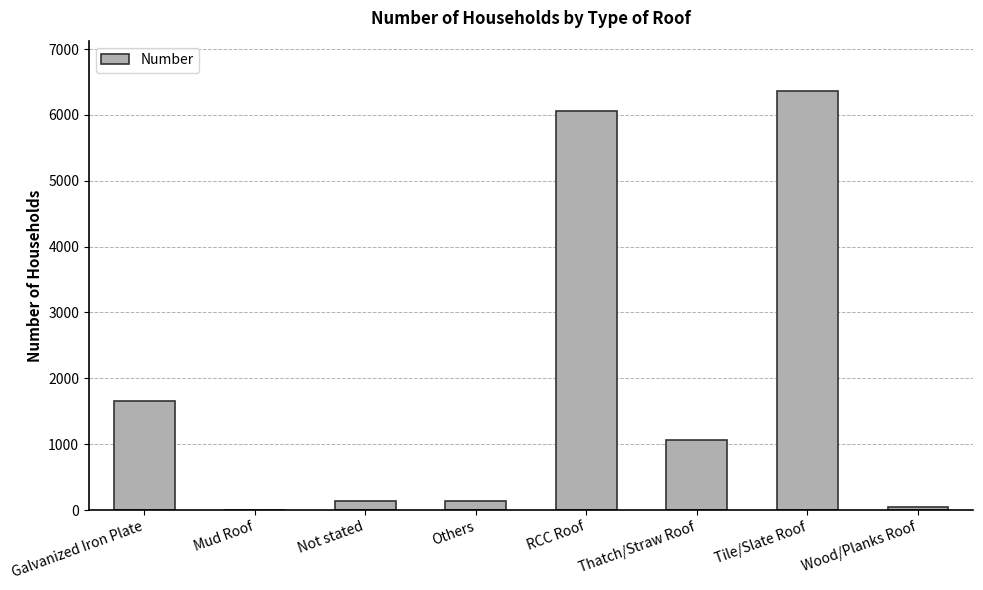

Is it true that the value at RCC Roof is 3486?

False